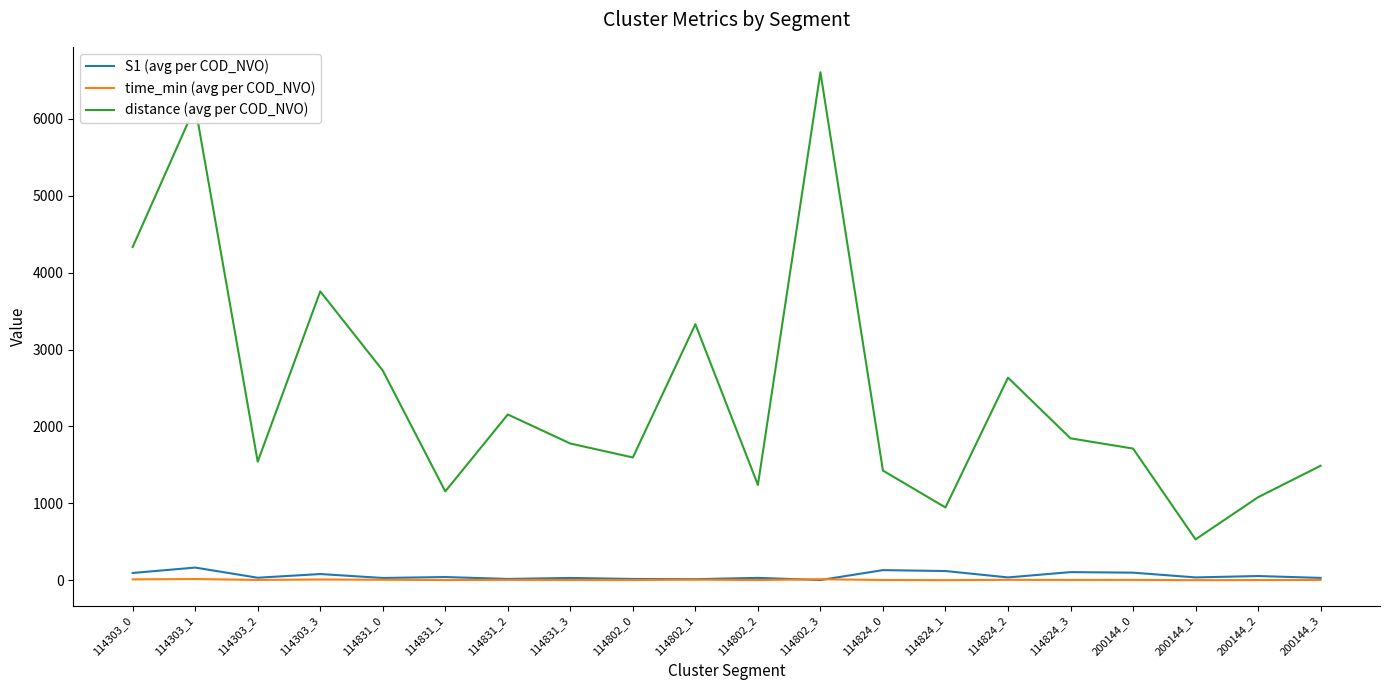

Which series changed the most between 114802_3 and 200144_2?

distance (avg per COD_NVO)